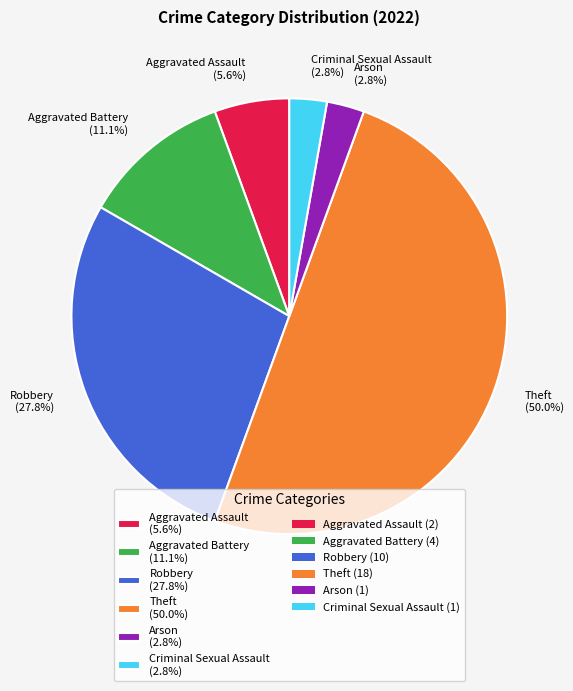

Which has a higher value, Aggravated Battery (11.1%) or Robbery (27.8%)?

Robbery (27.8%)